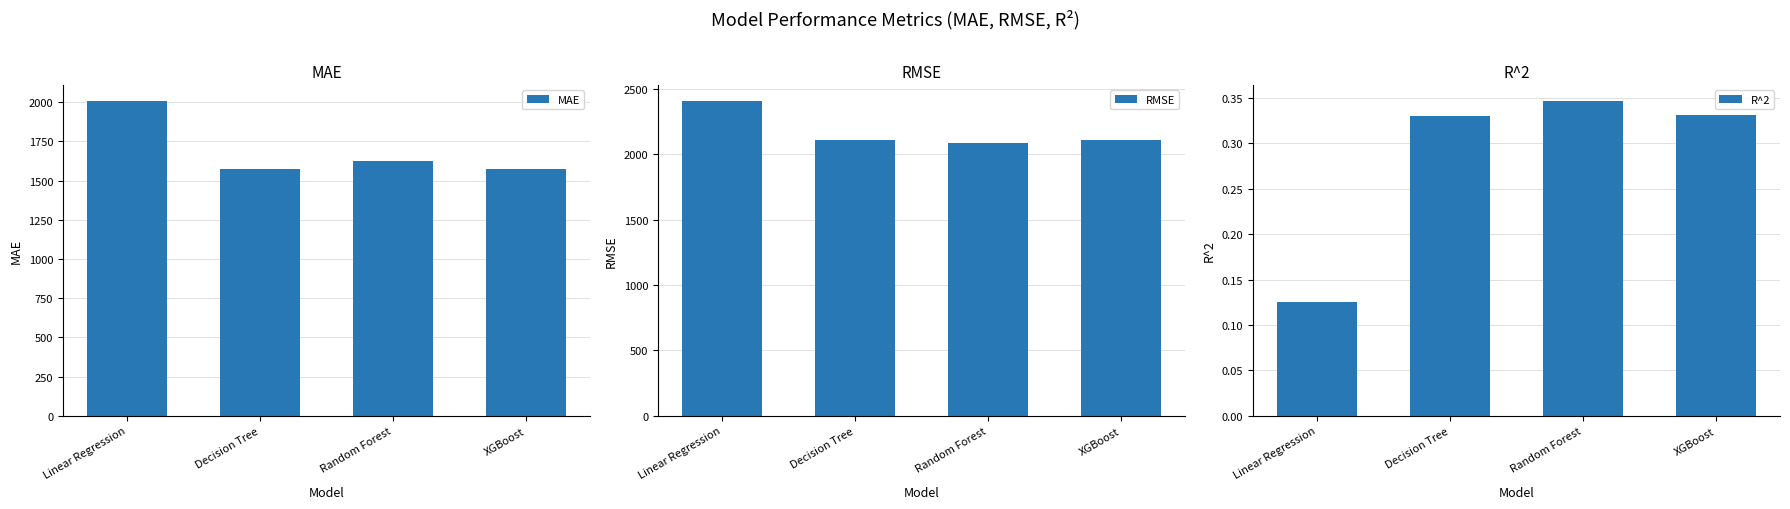

Reading left to right, transcribe all the data shown in this chart.

MAE: Linear Regression=2009.8	Decision Tree=1573.9	Random Forest=1627.8	XGBoost=1572.8
RMSE: Linear Regression=2412.2	Decision Tree=2110.6	Random Forest=2084.5	XGBoost=2109.0
R^2: Linear Regression=0.1	Decision Tree=0.3	Random Forest=0.3	XGBoost=0.3